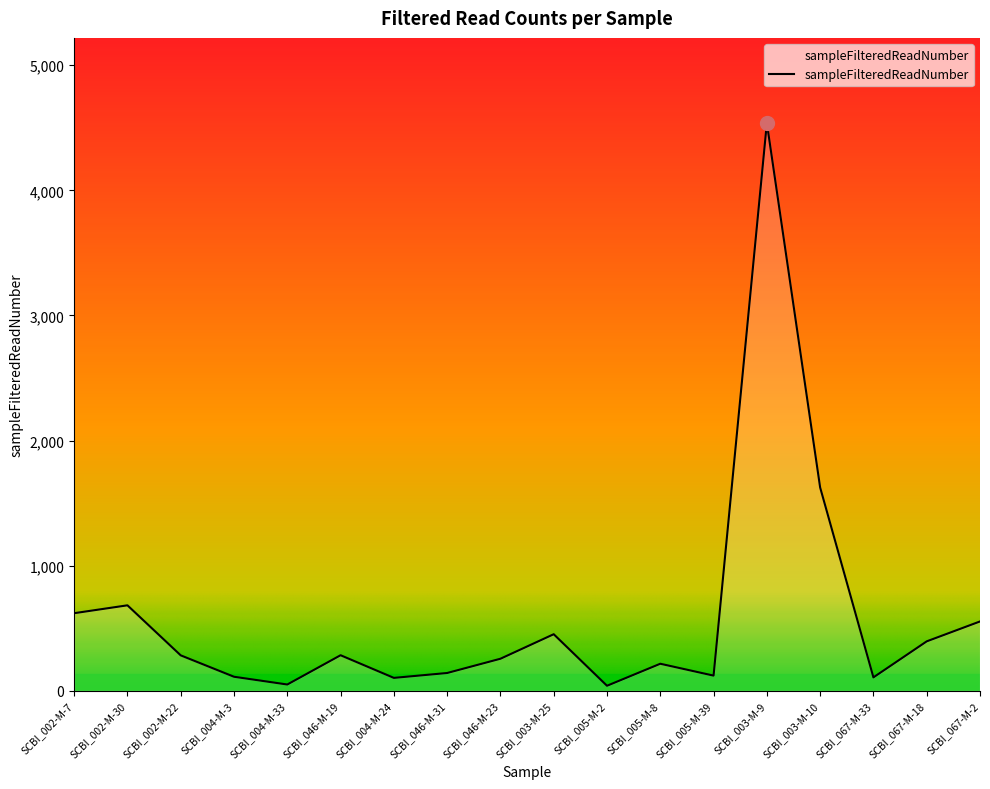

At which category does the data reach its first local peak?

SCBI_002-M-30